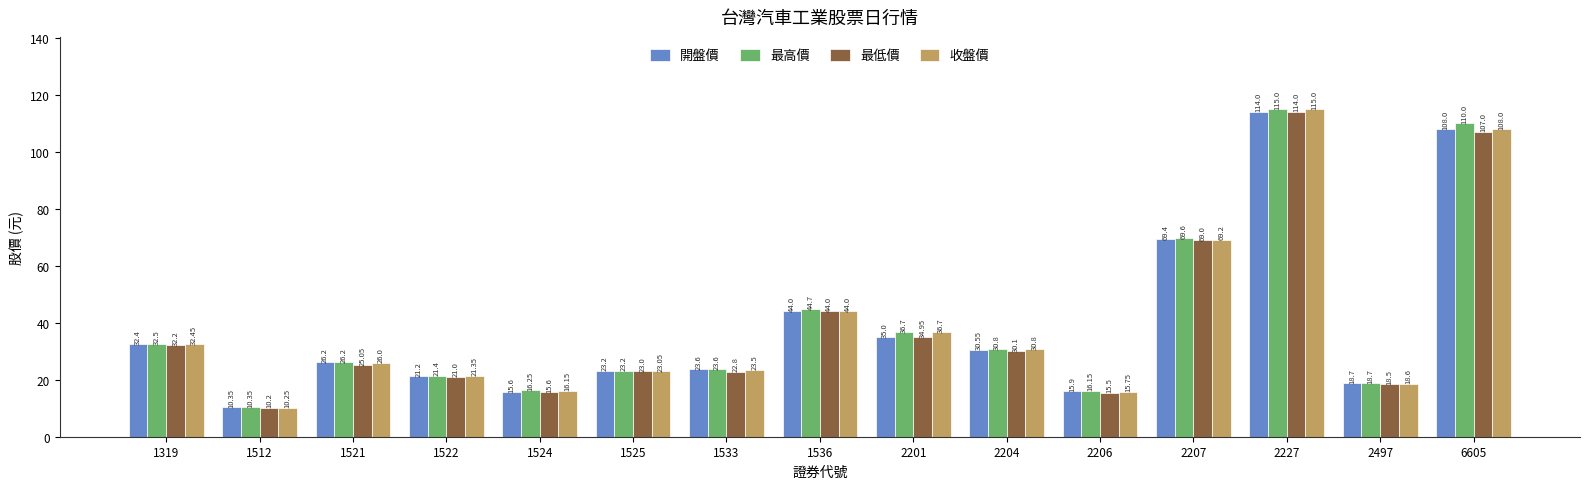

What is the spread (max minus min) of values at 1319?

0.3